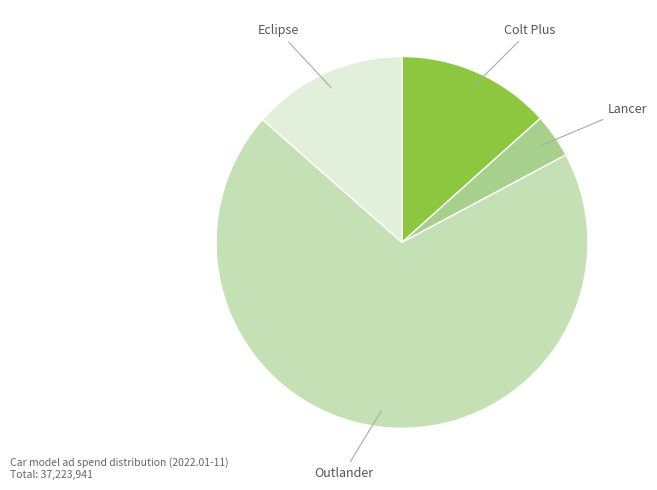

Which has a higher value, Outlander or Eclipse?

Outlander